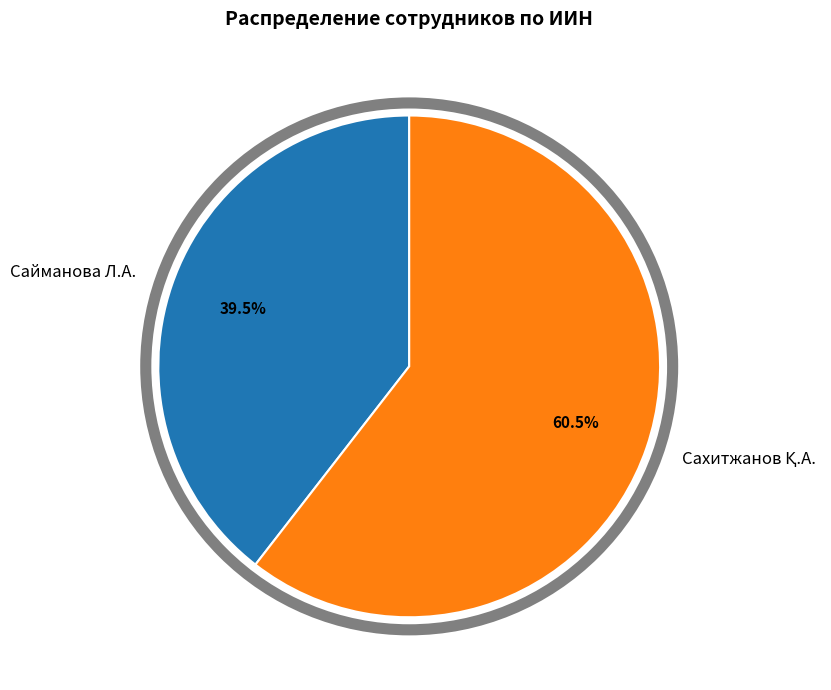

How many slices are in this pie chart?

2